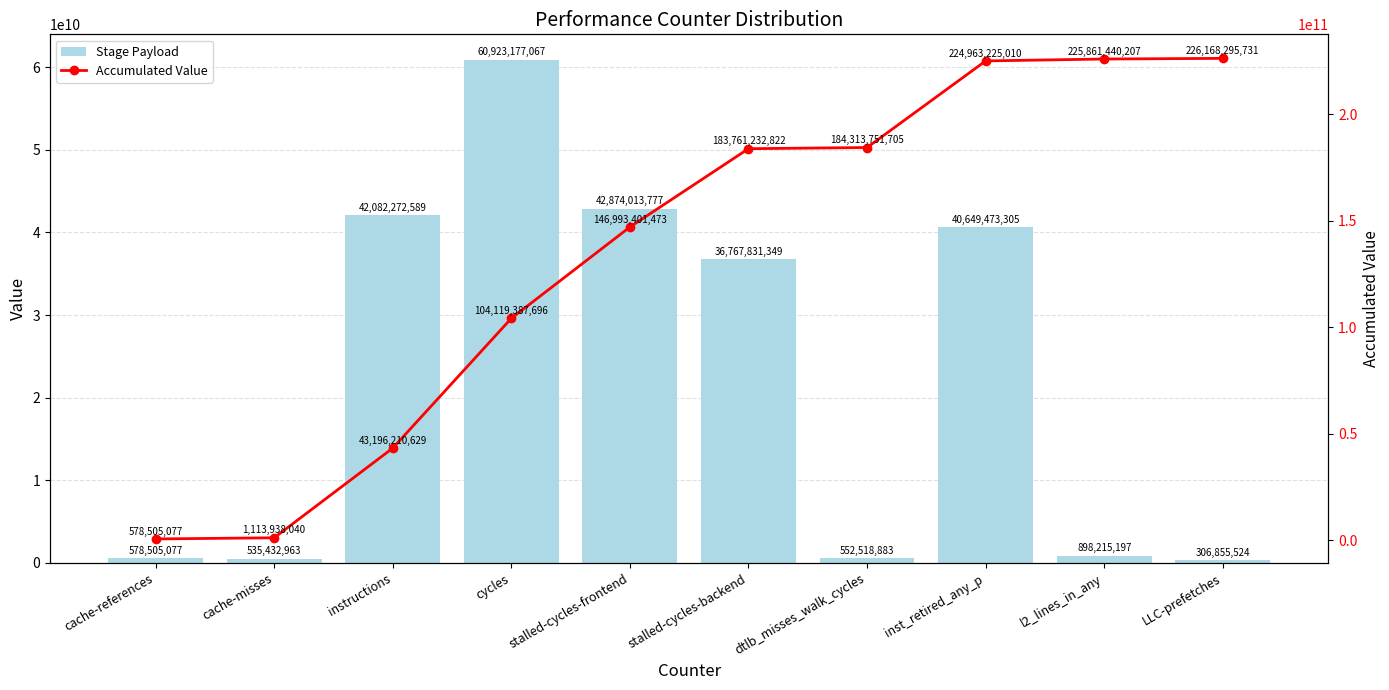

Which series changed the most between cache-references and LLC-prefetches?

Accumulated Value